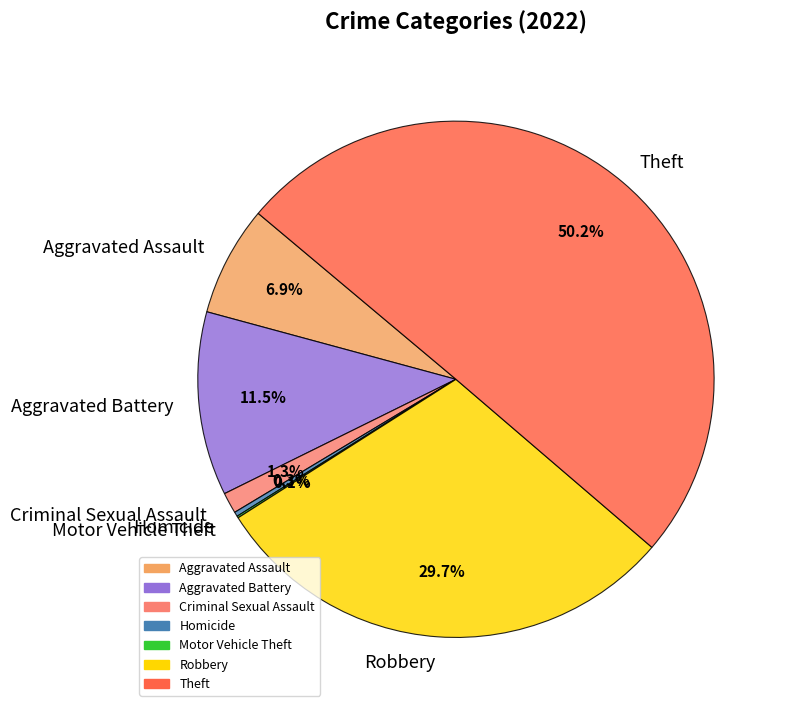

What is the ratio of the value at Aggravated Assault to the value at Criminal Sexual Assault?

5.3